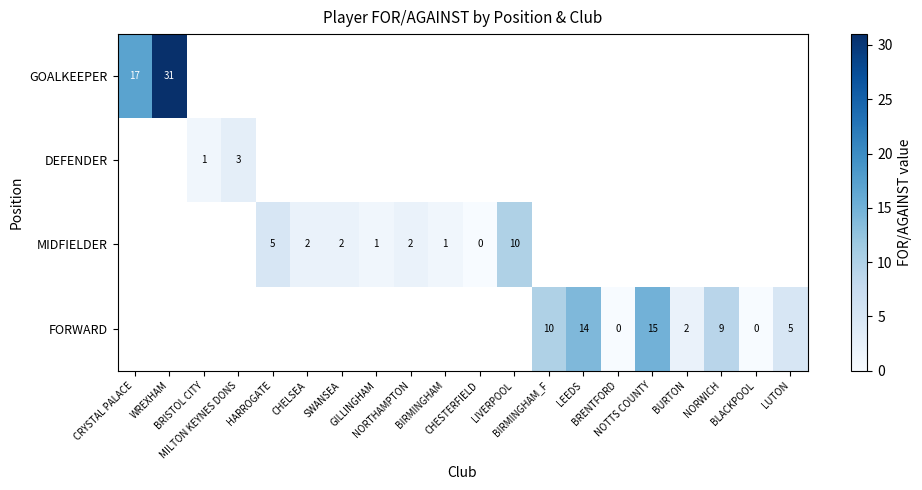

Which label corresponds to the smallest value in the chart?

CHESTERFIELD